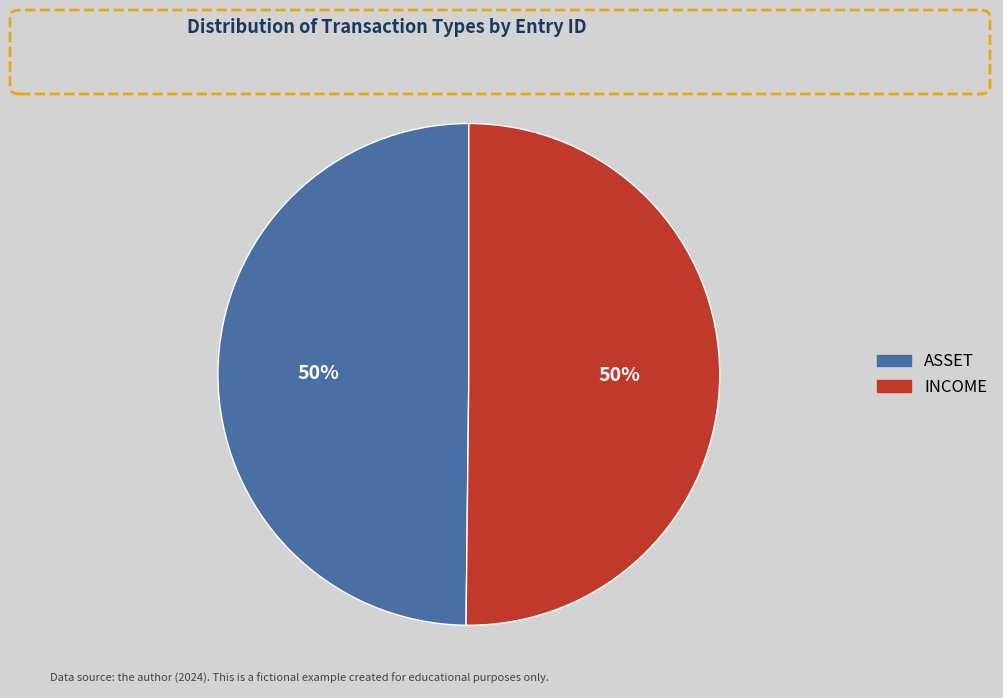

To the nearest percent, what percentage of the pie is INCOME?

50%